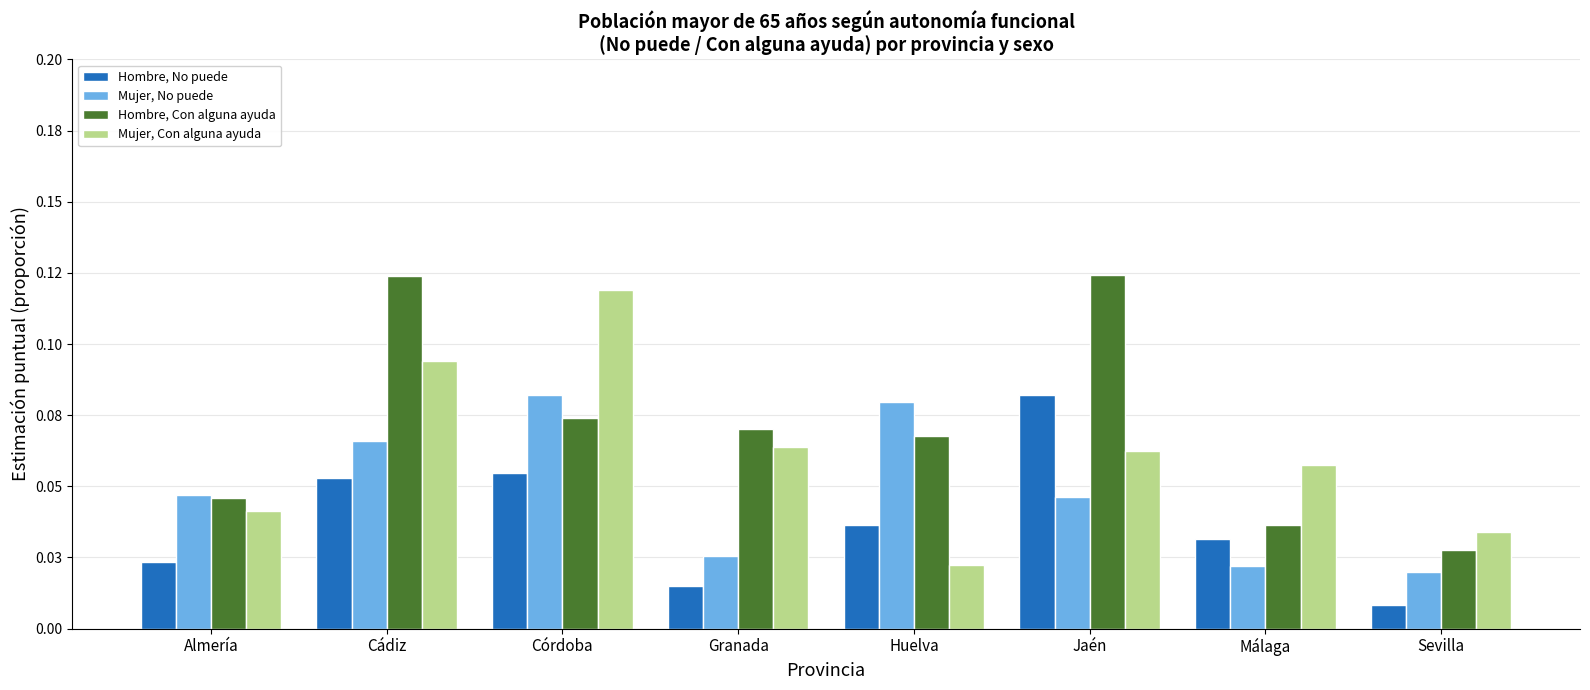

Rank the categories by Mujer, Con alguna ayuda value from lowest to highest.

Huelva, Sevilla, Almería, Málaga, Jaén, Granada, Cádiz, Córdoba